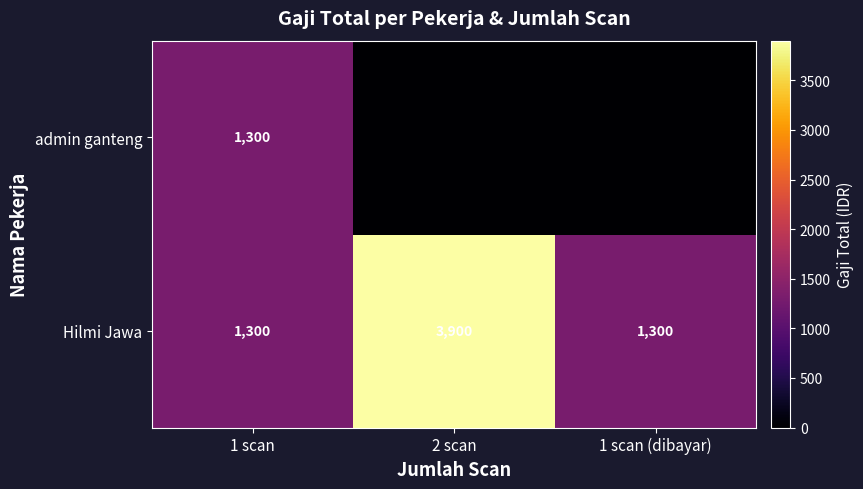

True or false: Hilmi Jawa has a value of 1111 at 2 scan.

False